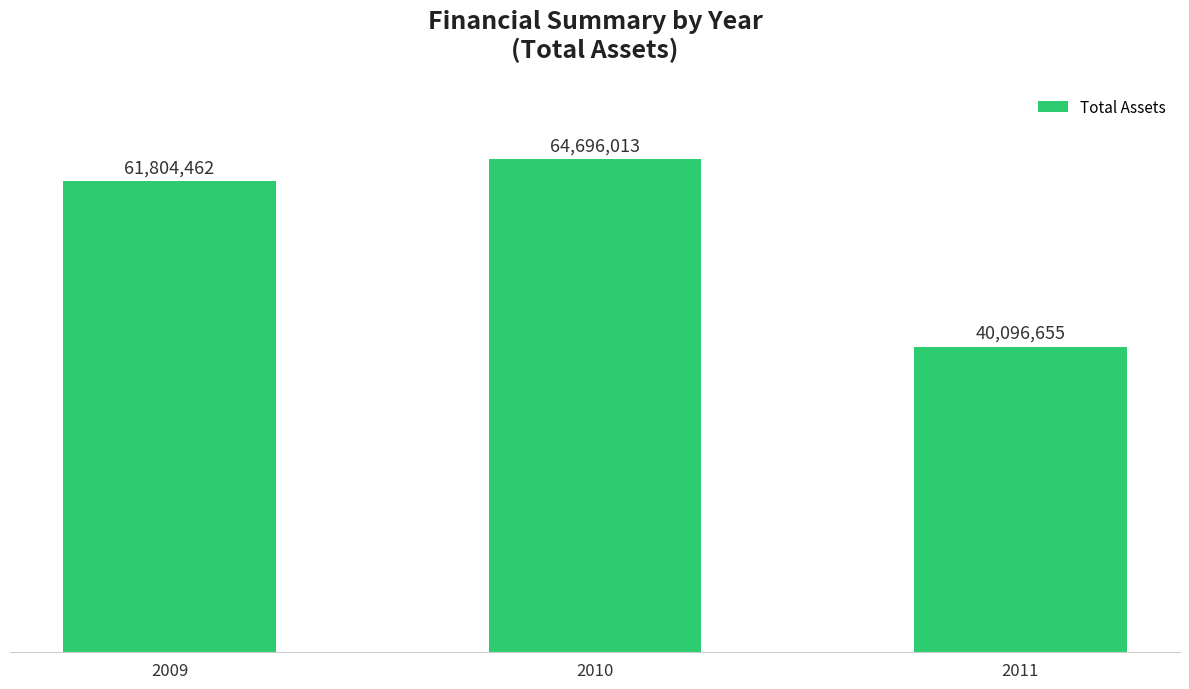

What is the difference between the maximum and minimum values?

24599358